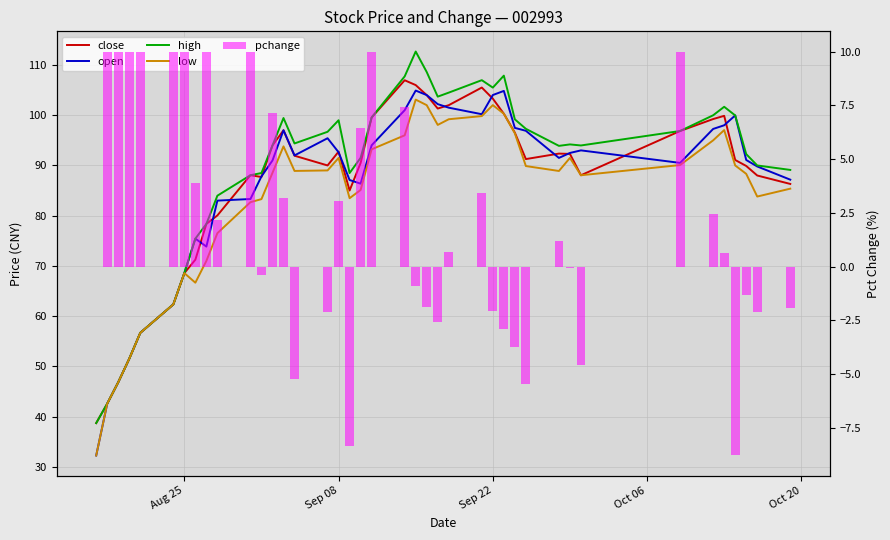

What is the difference between the second highest and second lowest values in the pchange series?

18.4